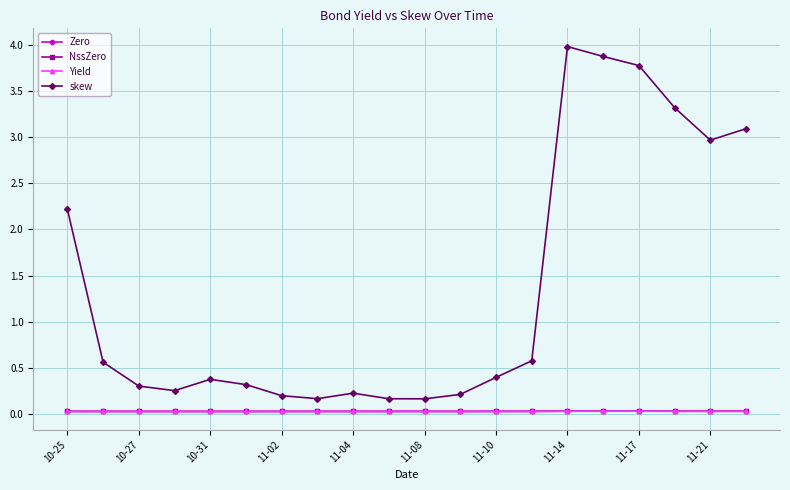

What is the value of the skew point at the 16th from the left?

3.9